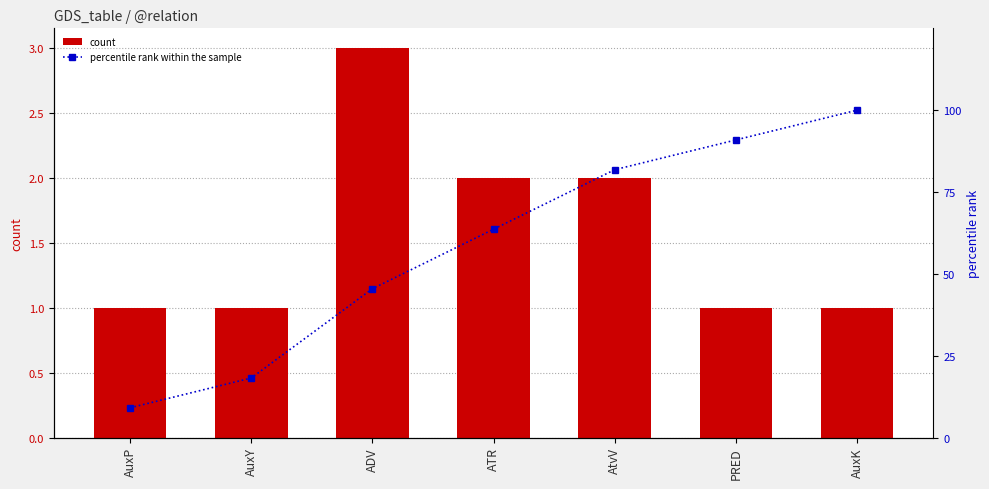

What is the total value across all series at PRED?

91.9